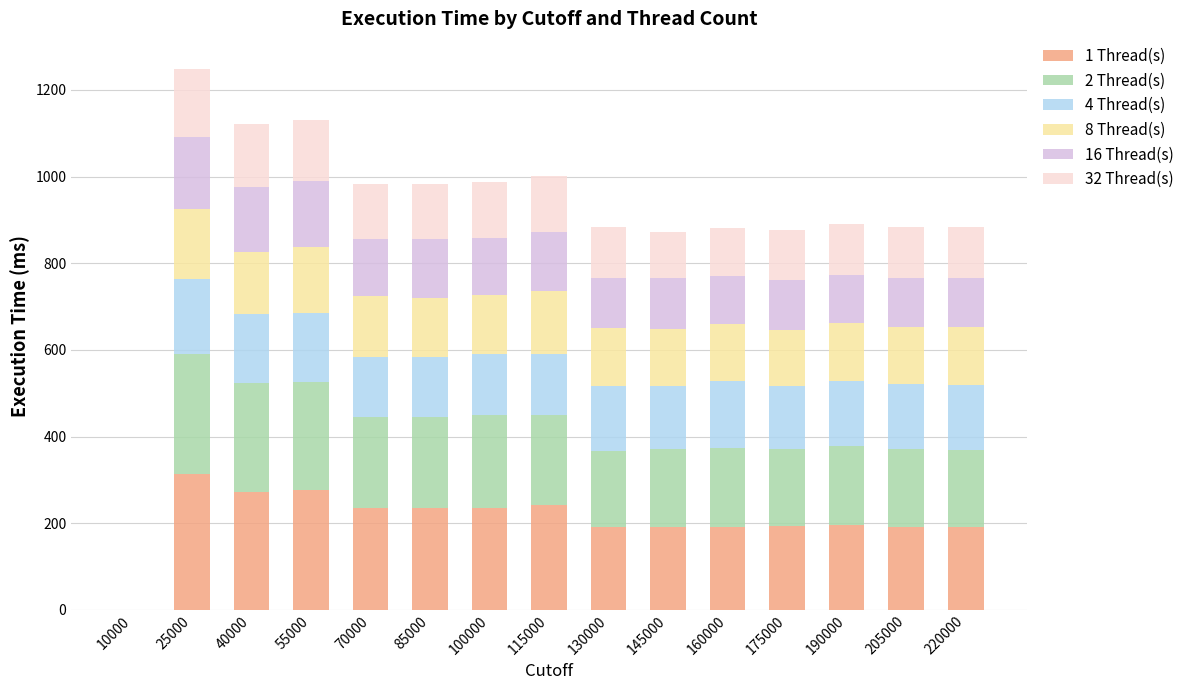

What is the total value across all series at 55000?

1130